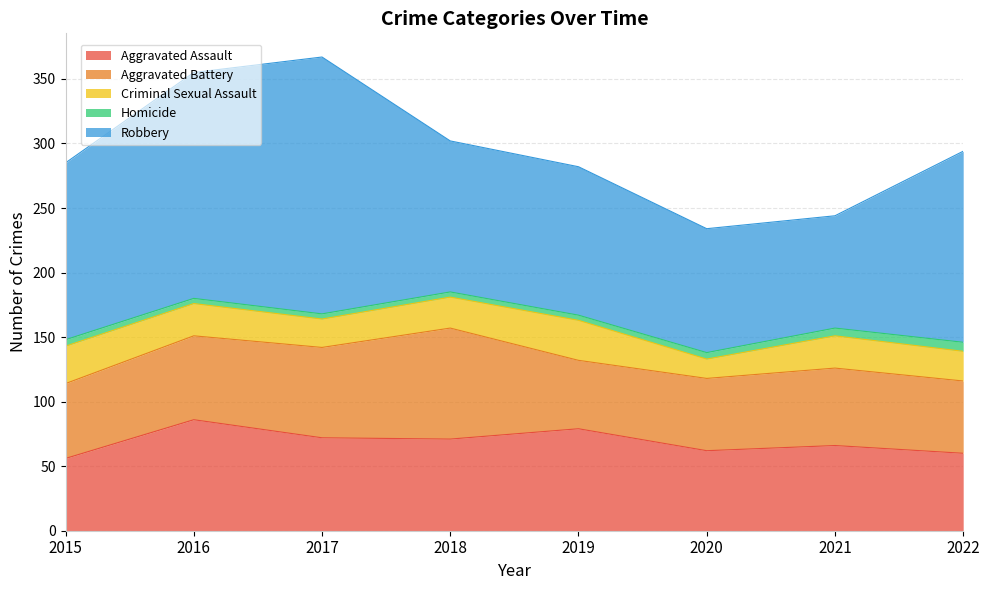

Is it true that Criminal Sexual Assault equals 24 at 2018?

True